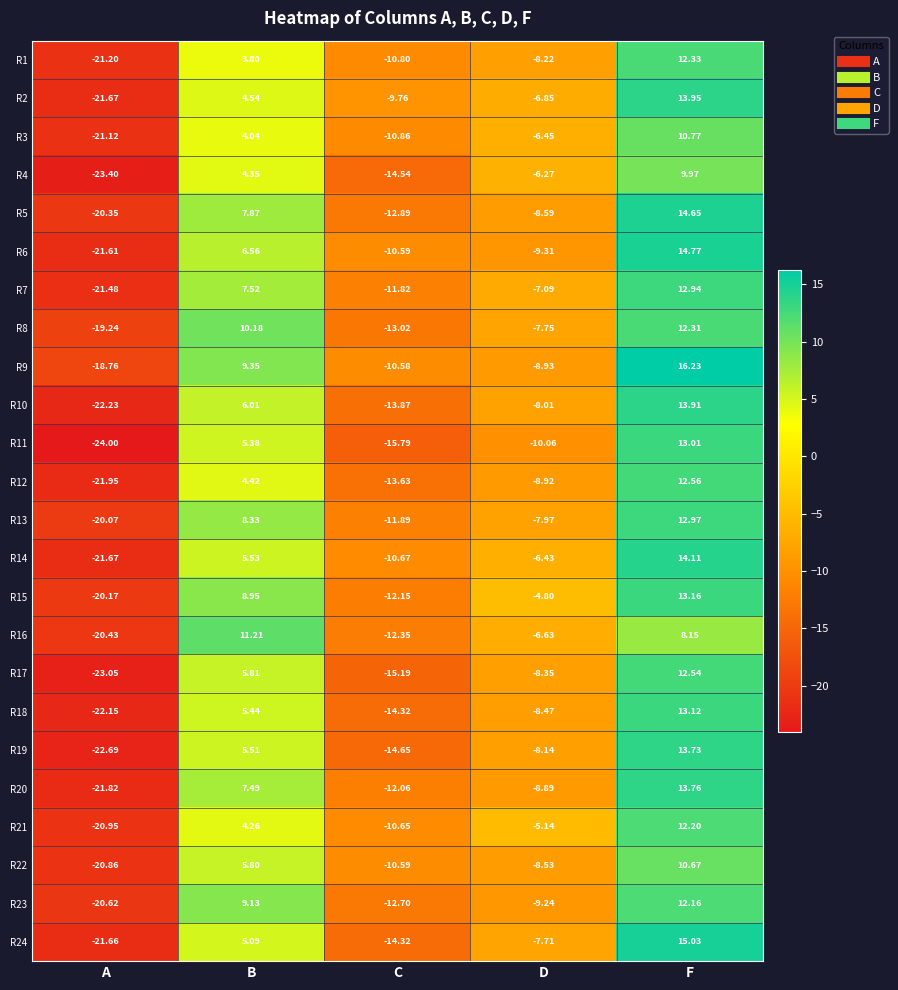

Which series has the largest total across all categories?

R9